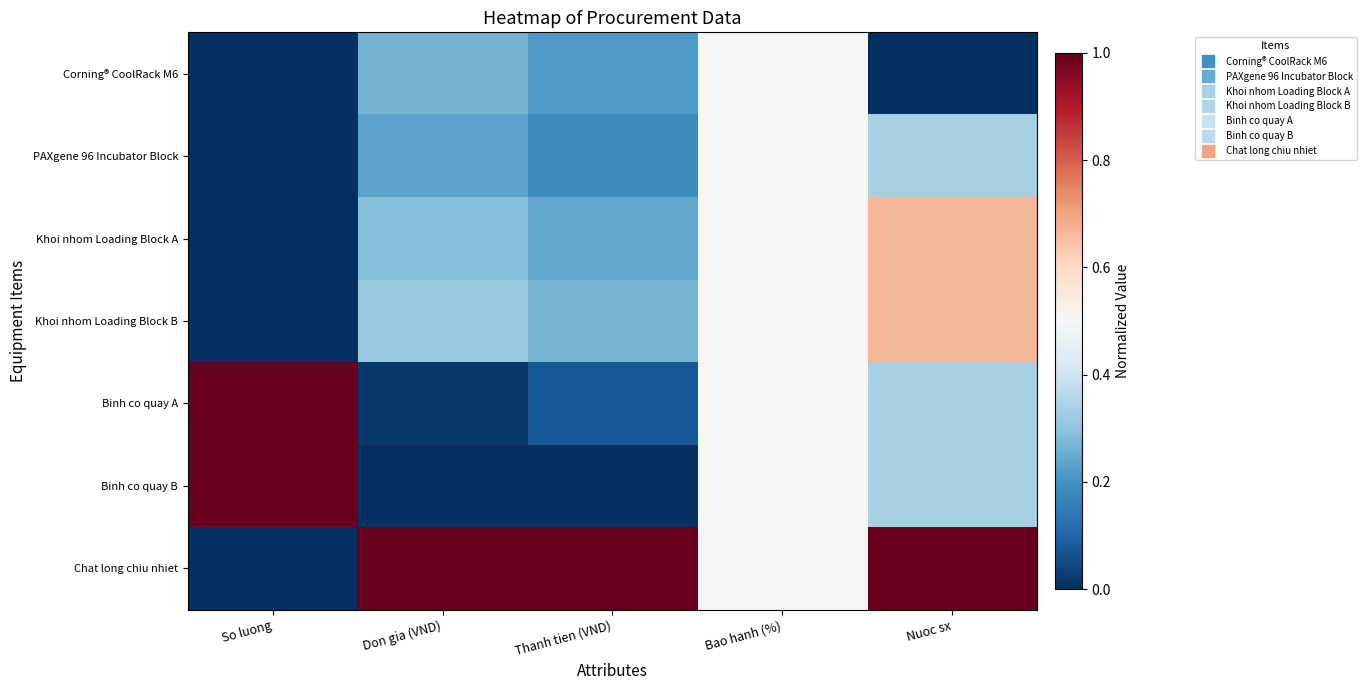

What is the difference between the highest and lowest values at Don gia (VND)?

1.0